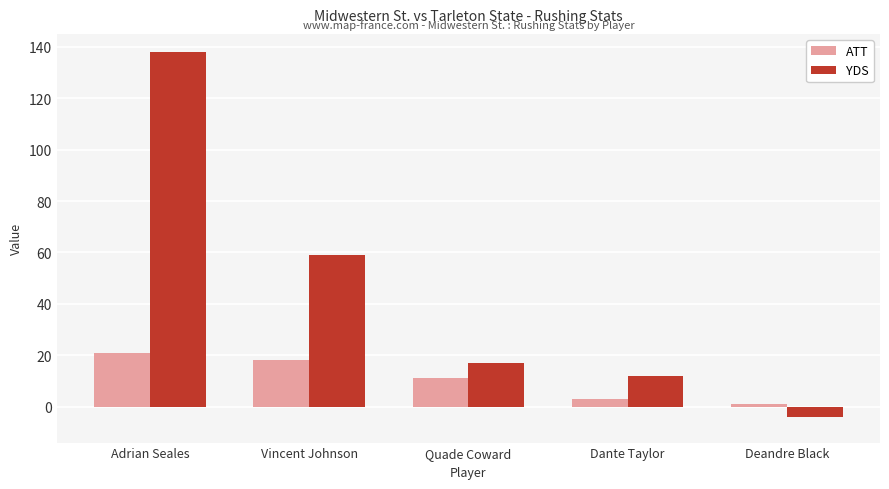

What position from the right is Quade Coward?

3